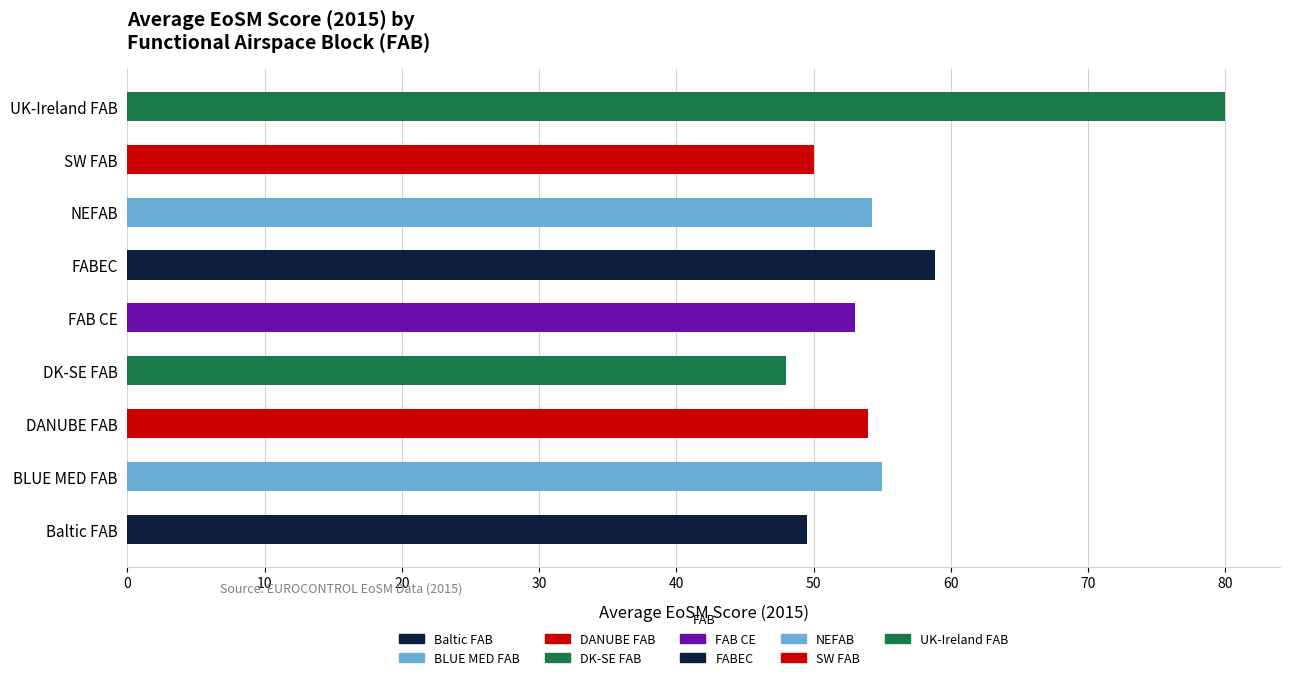

What is the sum of the values at DK-SE FAB and UK-Ireland FAB?

128.0